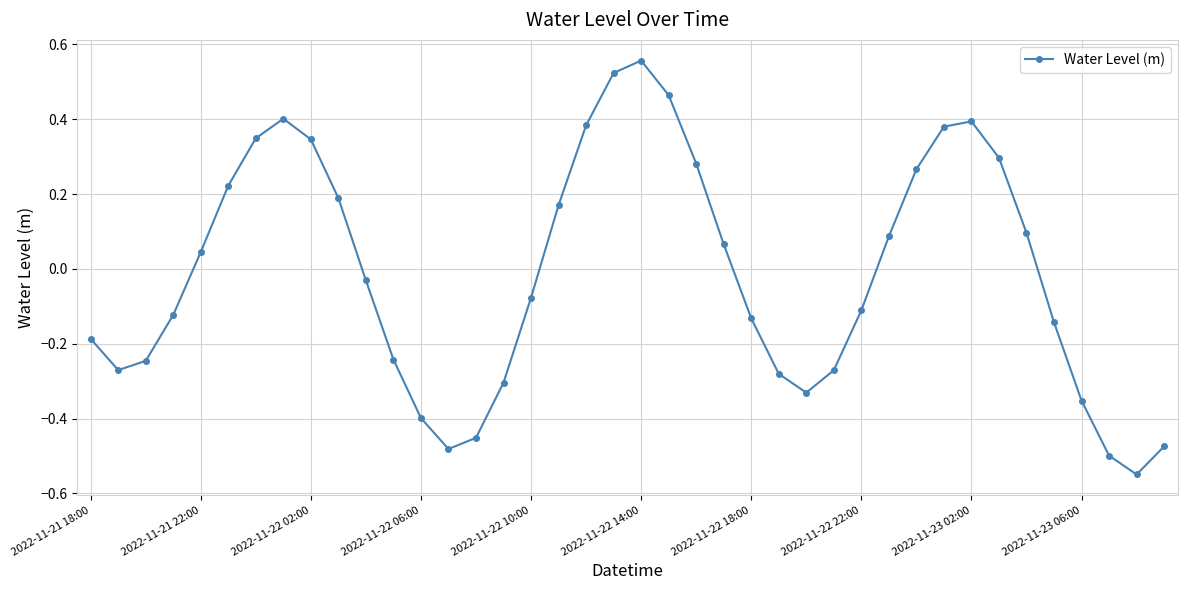

What is the difference between the second highest and minimum values?

1.1